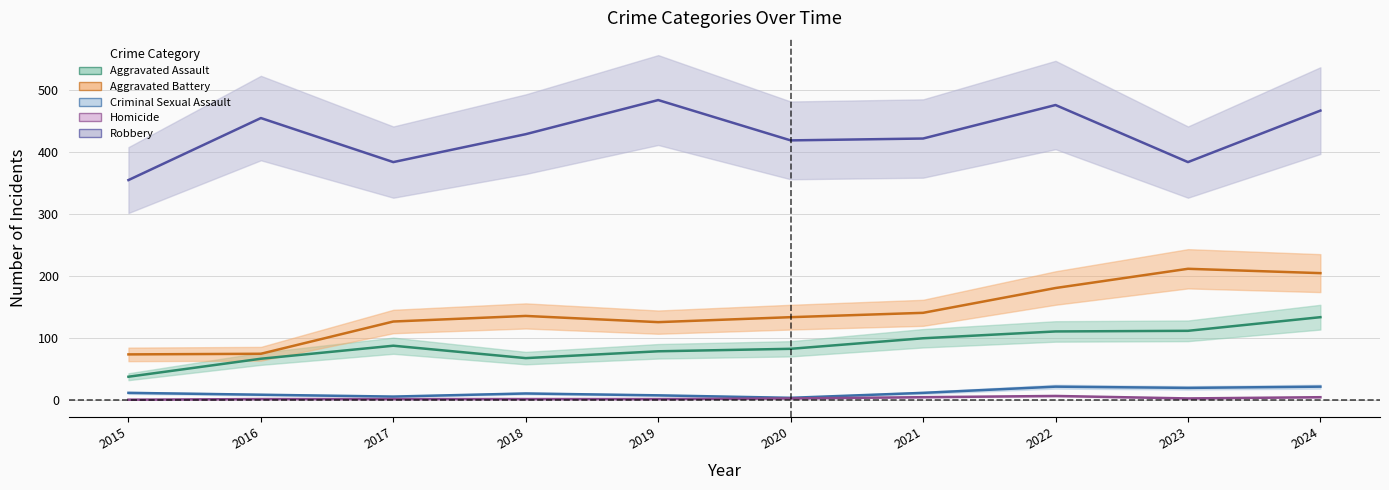

What are all the series names shown in the legend?

Aggravated Assault, Aggravated Battery, Criminal Sexual Assault, Homicide, Robbery